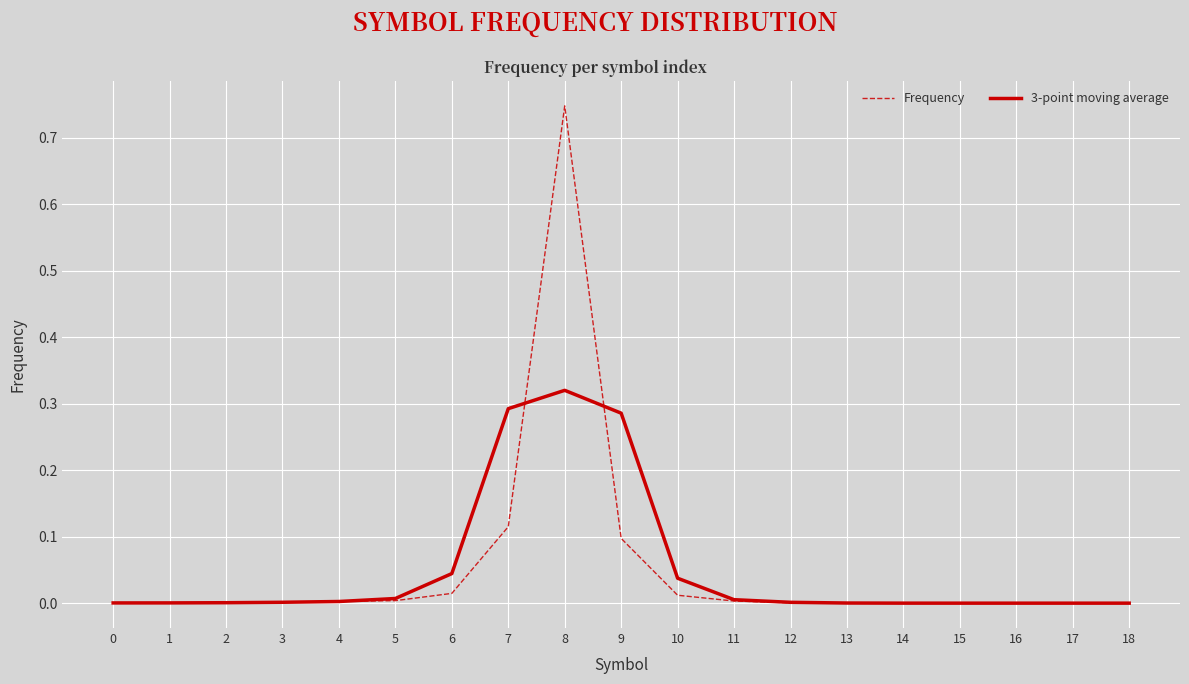

How many lines are shown in the chart?

2